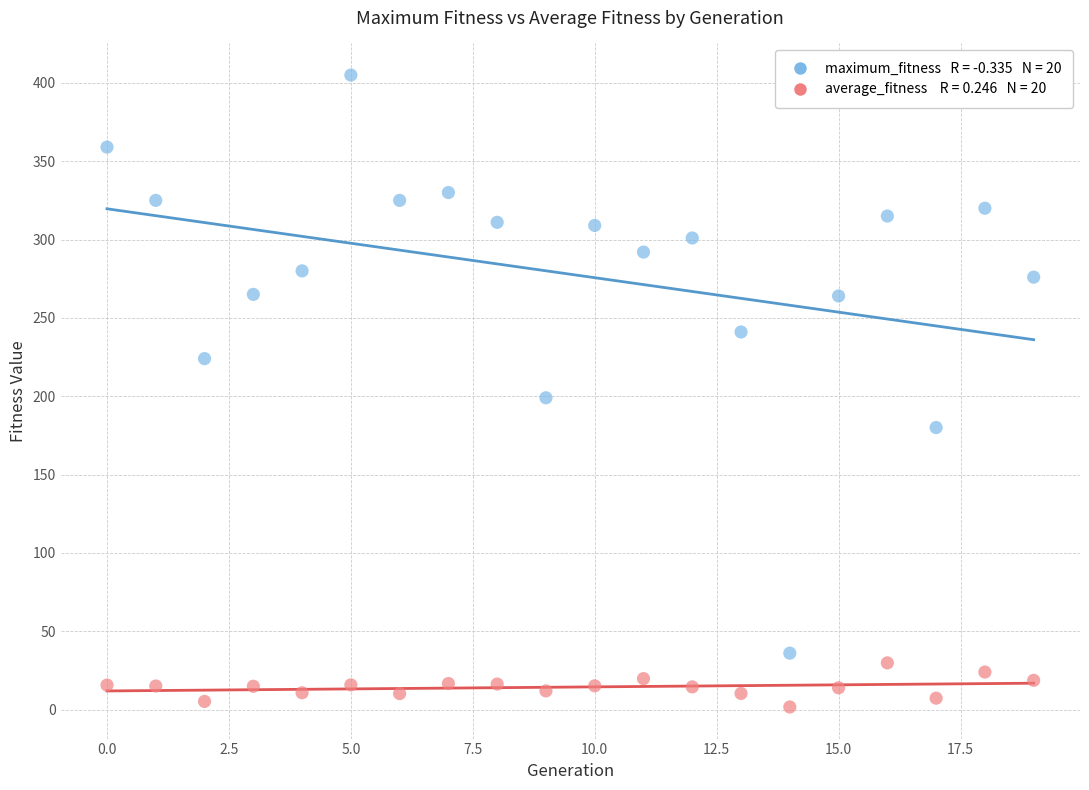

Across all data points, what is the range of Y values (max minus min)?

403.4